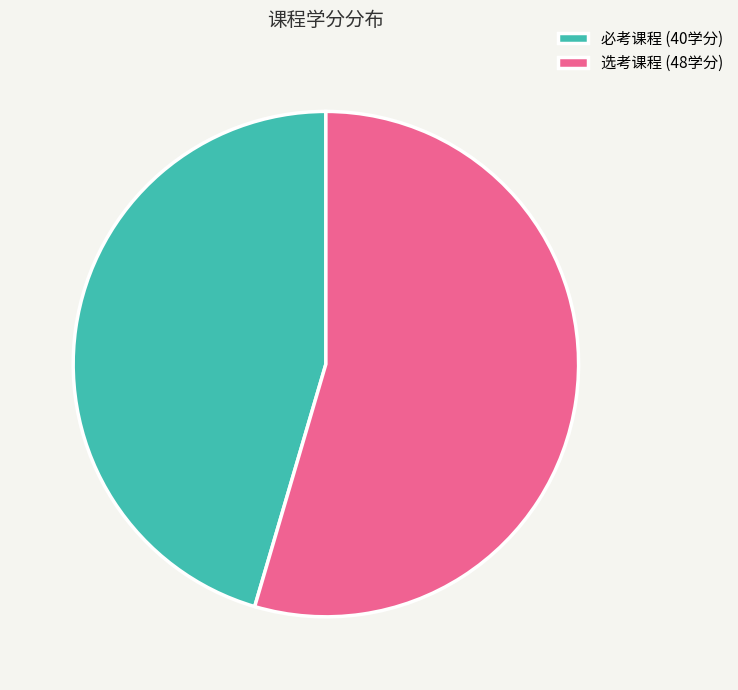

Is the sum of 必考课程 (40学分) and 选考课程 (48学分) greater than half?

Yes